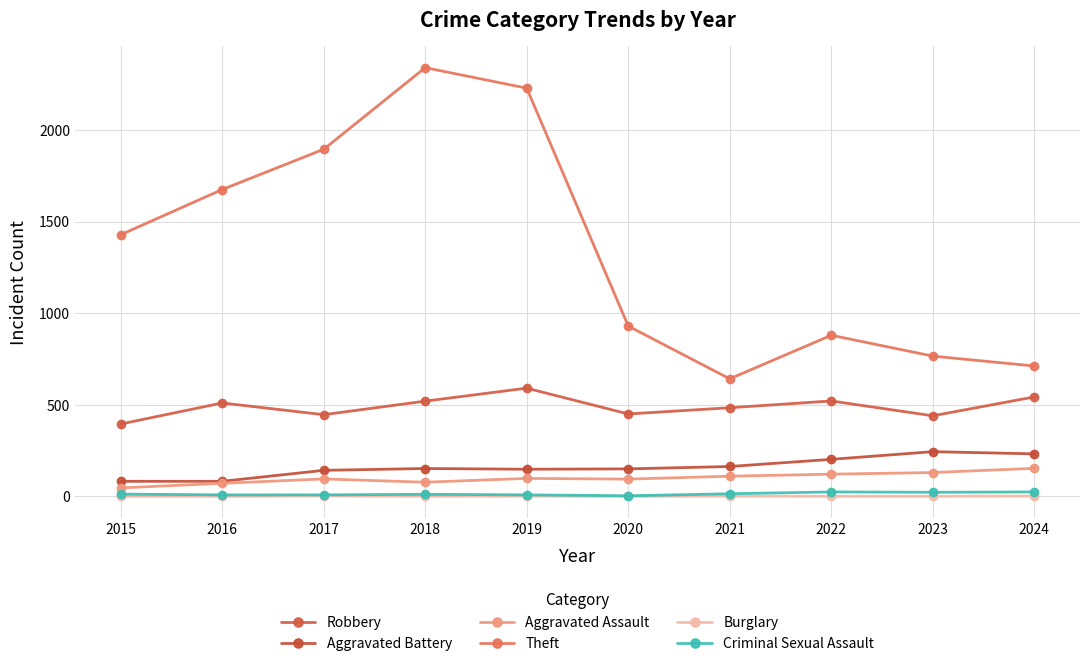

Which series has the largest total across all categories?

Theft